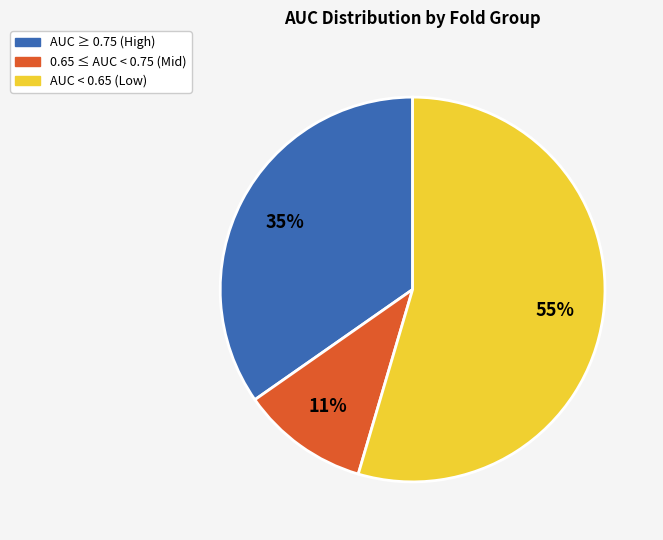

Which category has the biggest portion of the pie?

AUC < 0.65 (Low)